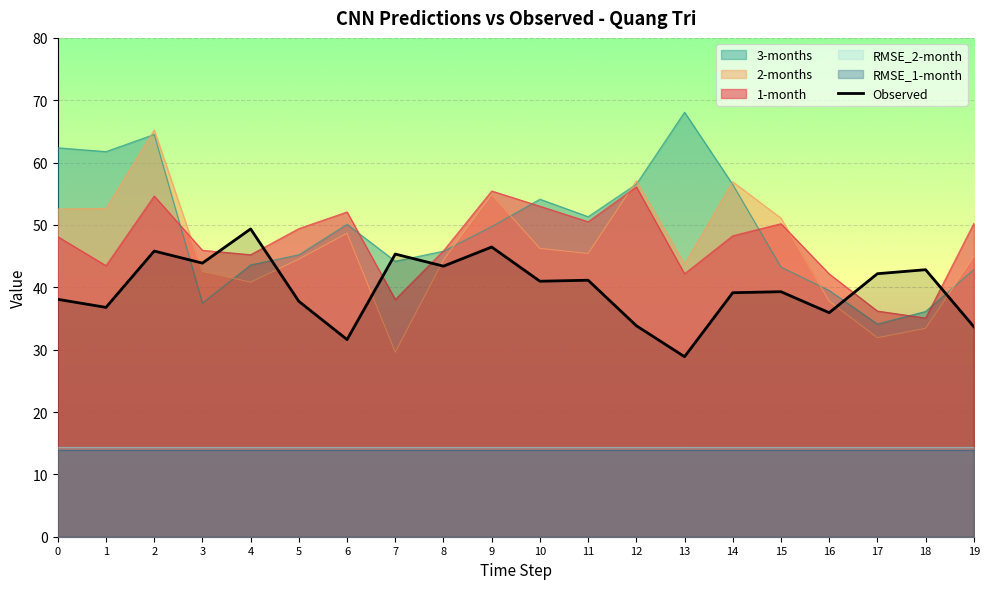

How many lines are shown in the chart?

1